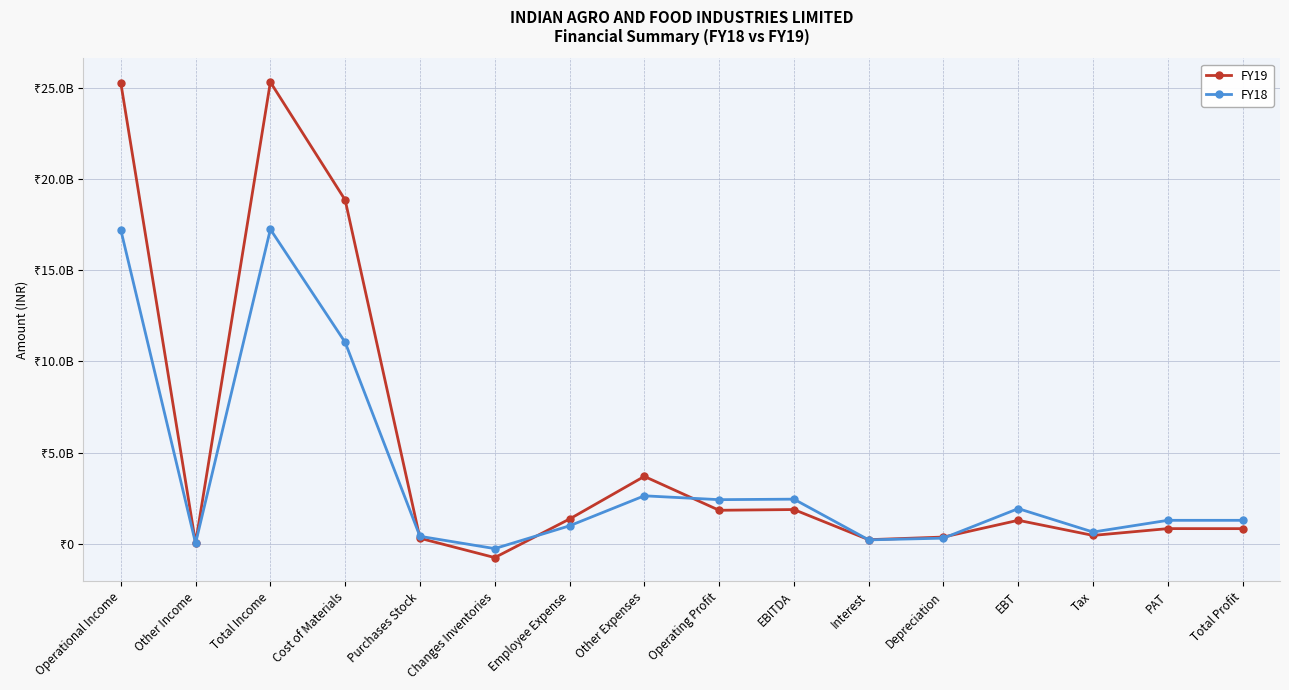

How many values in FY18 are below zero?

1